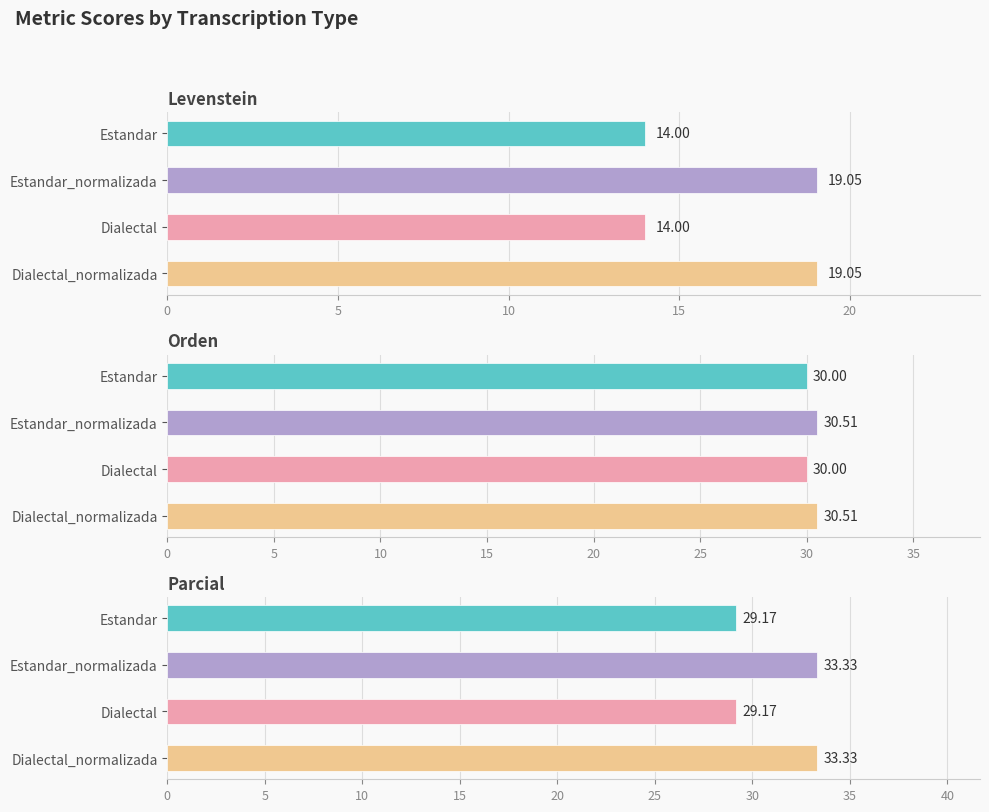

What is the difference between the maximum and minimum values in the Levenstein series?

5.0